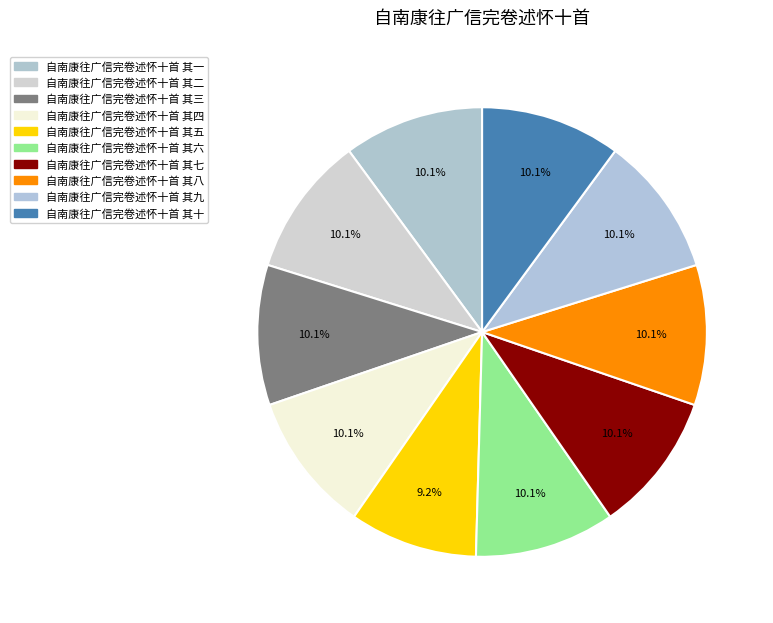

To the nearest percent, what percentage of the pie is 自南康往广信完卷述怀十首 其八?

10%